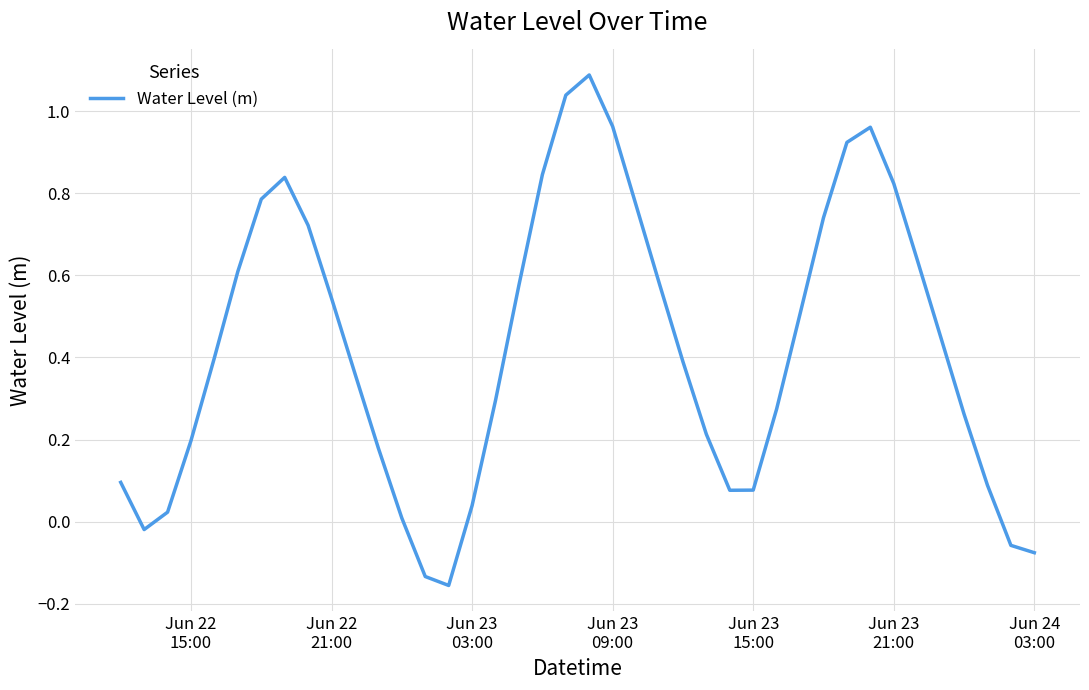

What is the difference between the maximum and minimum values?

1.2